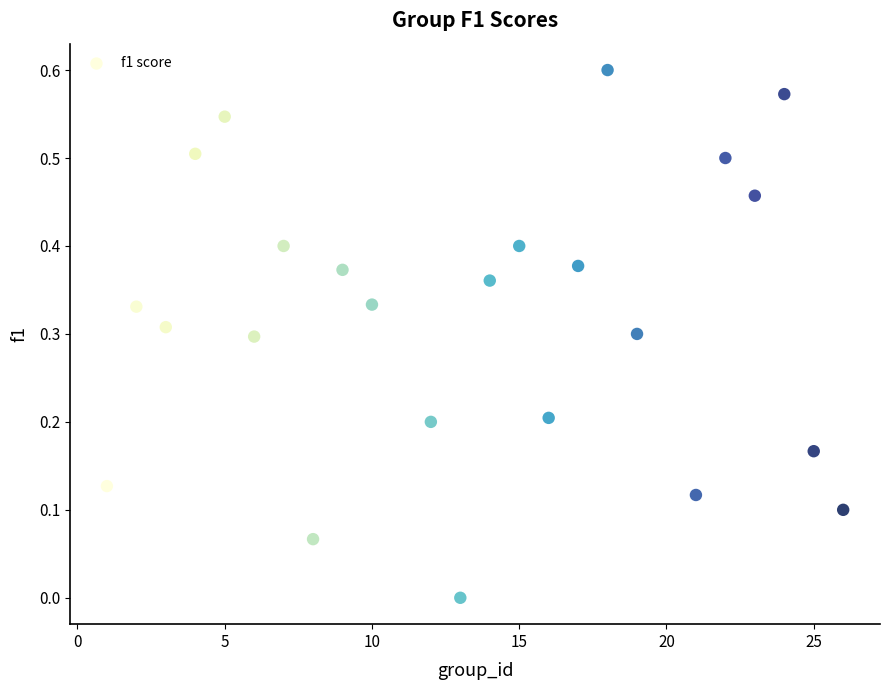

What is the range of X values (max minus min)?

25.0